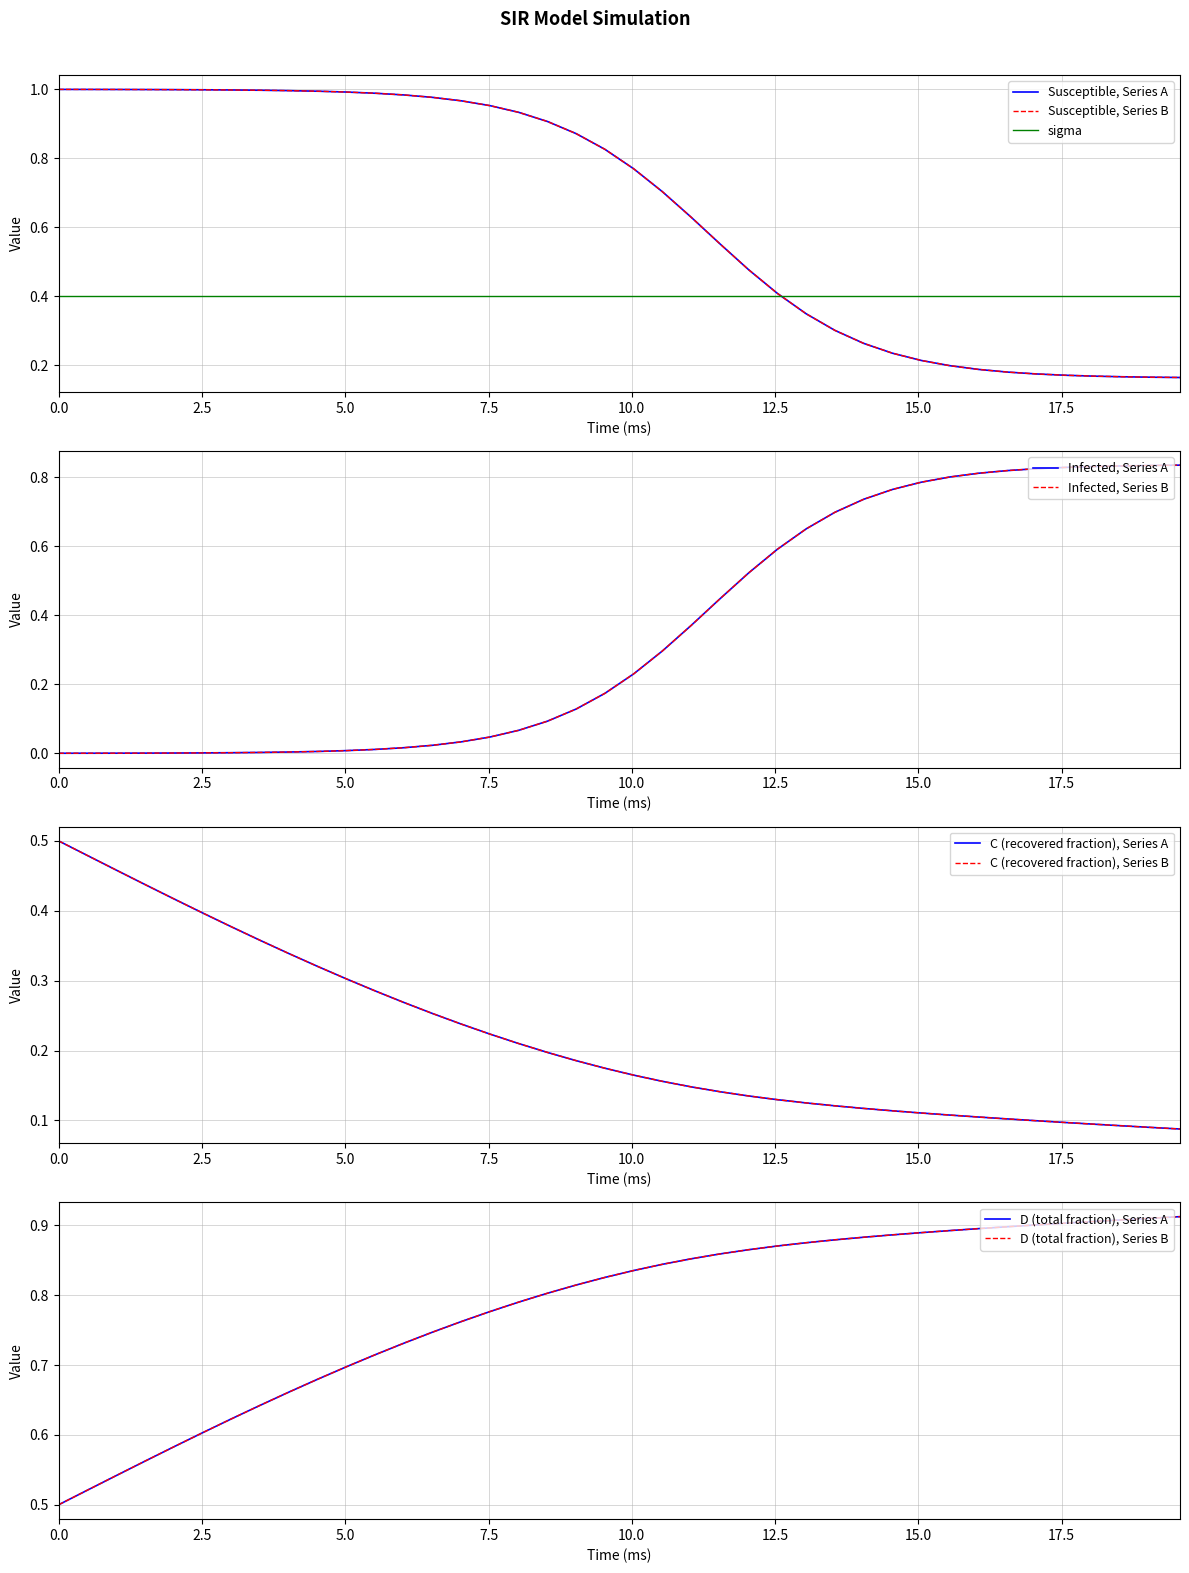

Which series has the largest total across all categories?

S